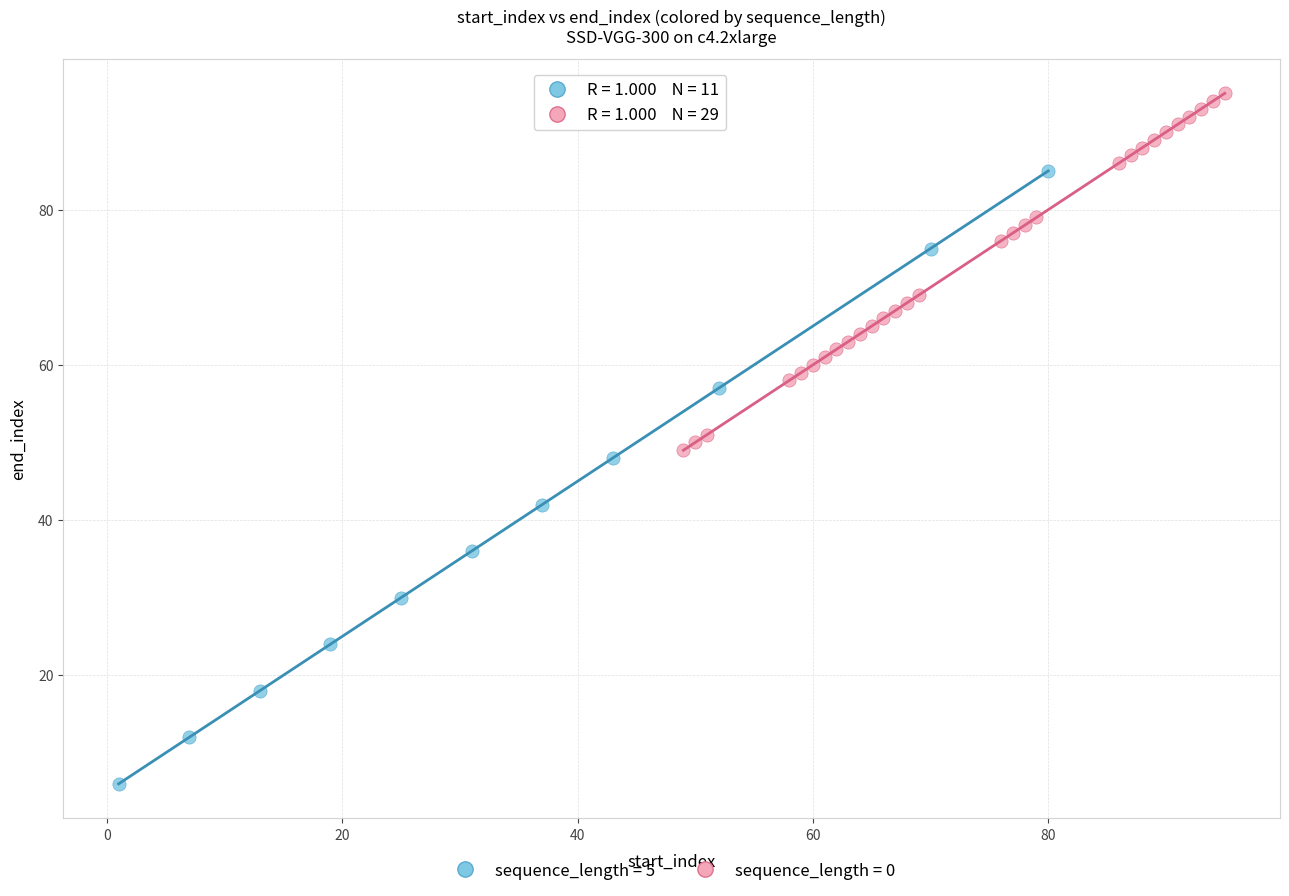

Which series has the largest Y range (max minus min)?

sequence_length = 5